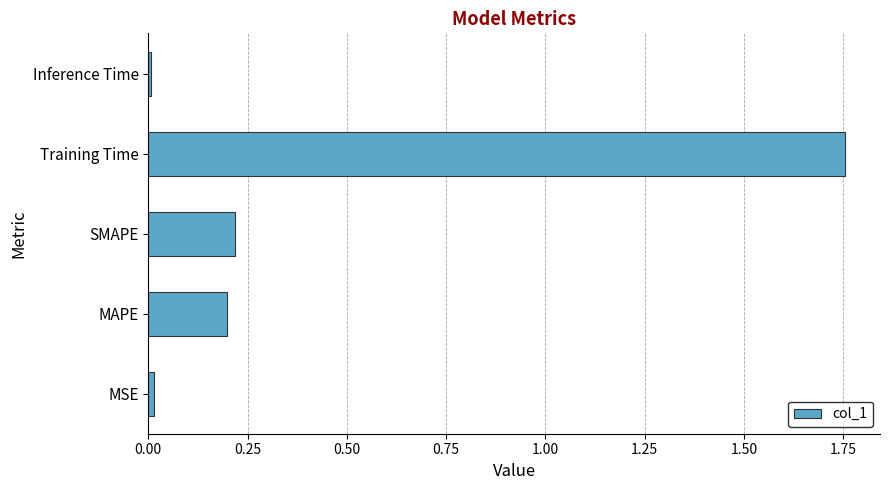

What is the difference between the maximum and minimum values?

1.7